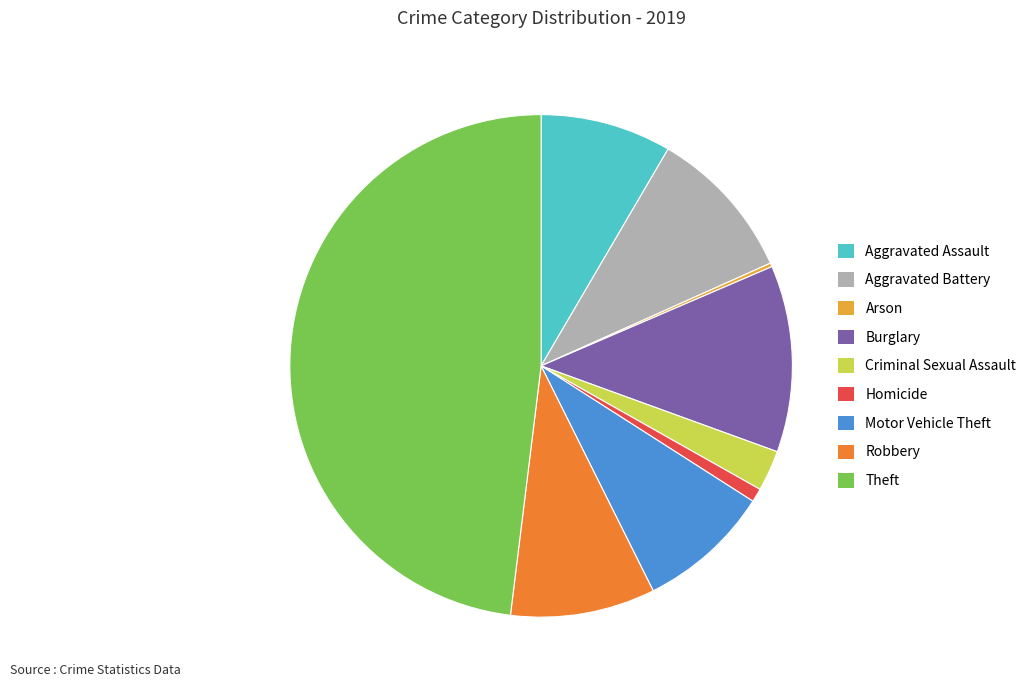

The Motor Vehicle Theft slice represents 1% of the pie. True or false?

False